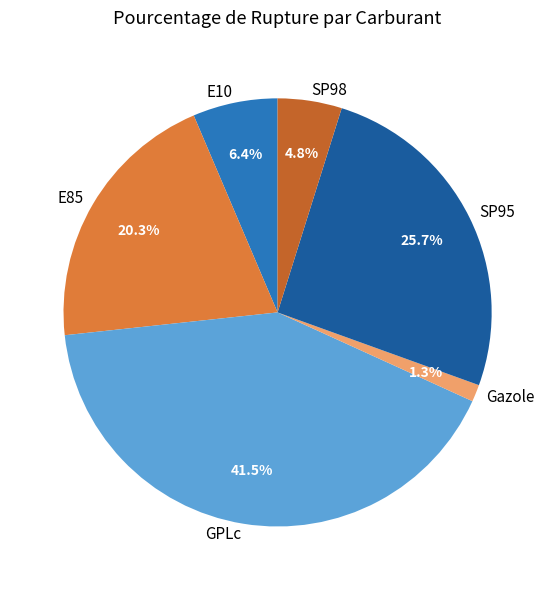

Between Gazole and E10, which is larger?

E10